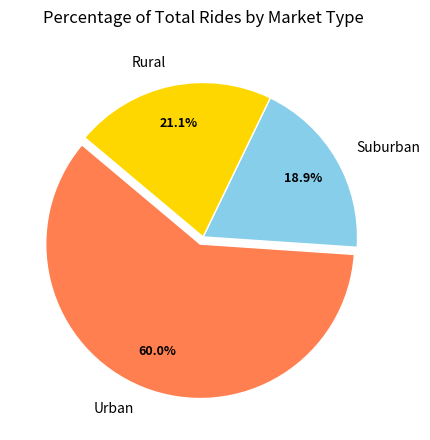

Does Urban account for over 50% of the chart?

Yes